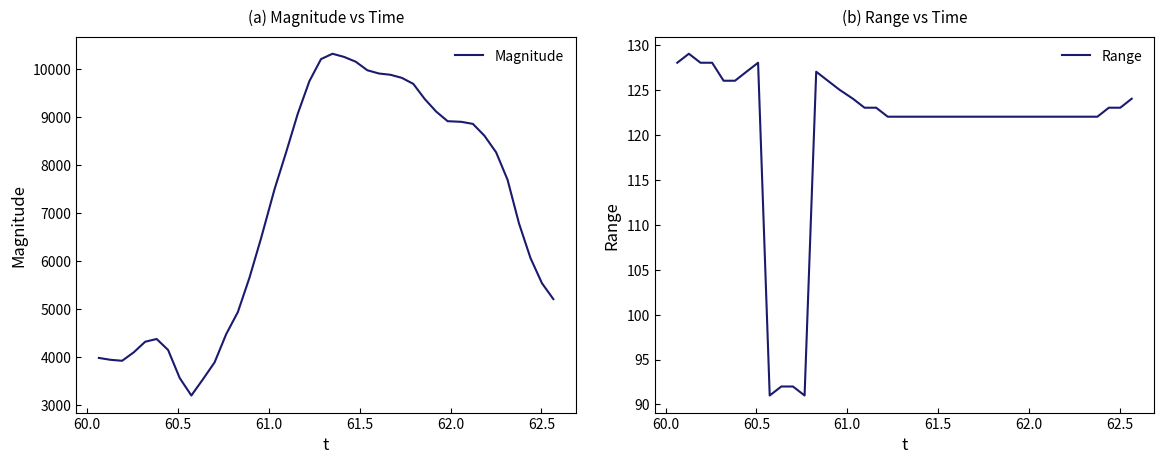

How many interior local peaks does the Magnitude series have?

2